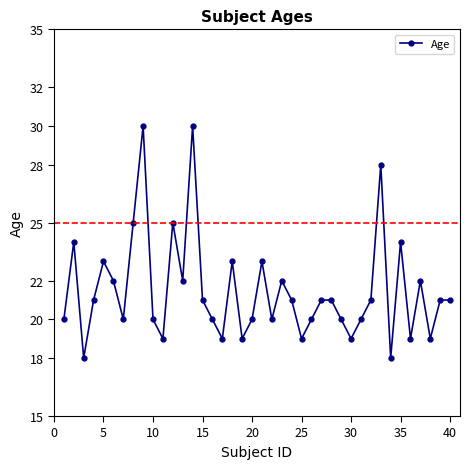

How many categories are shown in the chart?

40